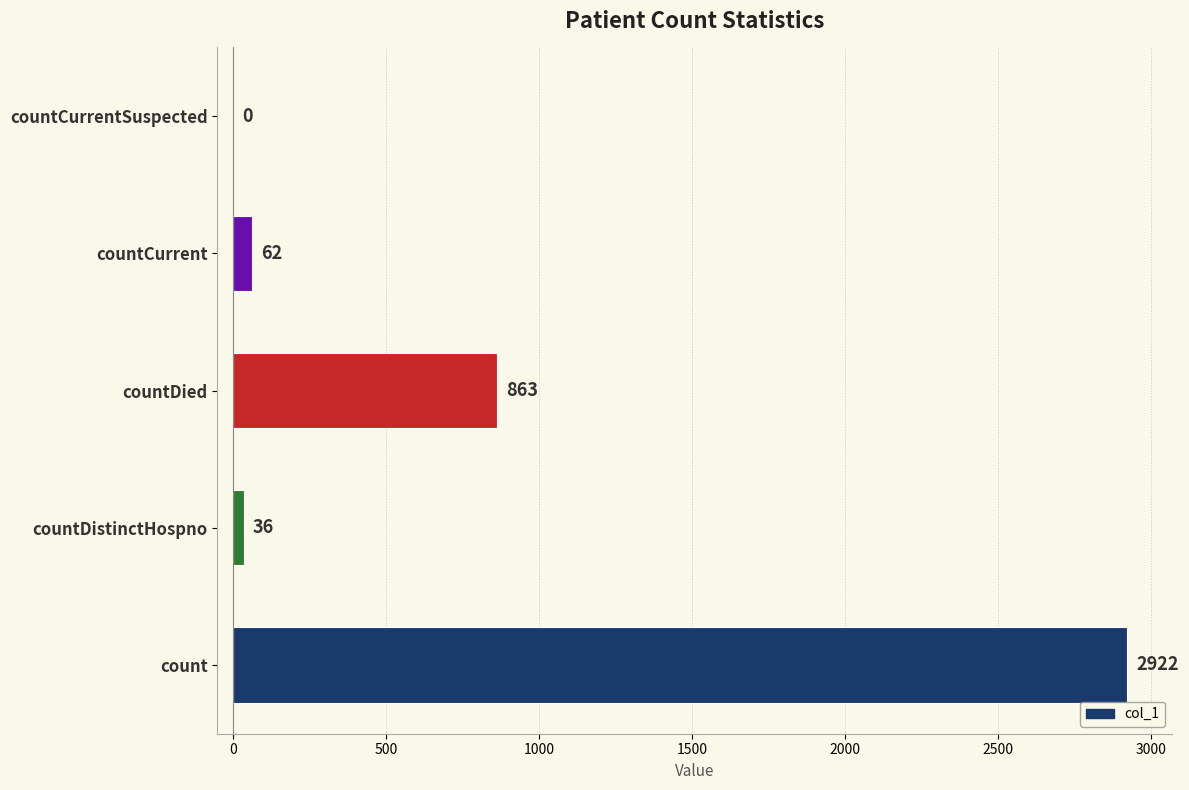

How many distinct data groups are displayed?

1